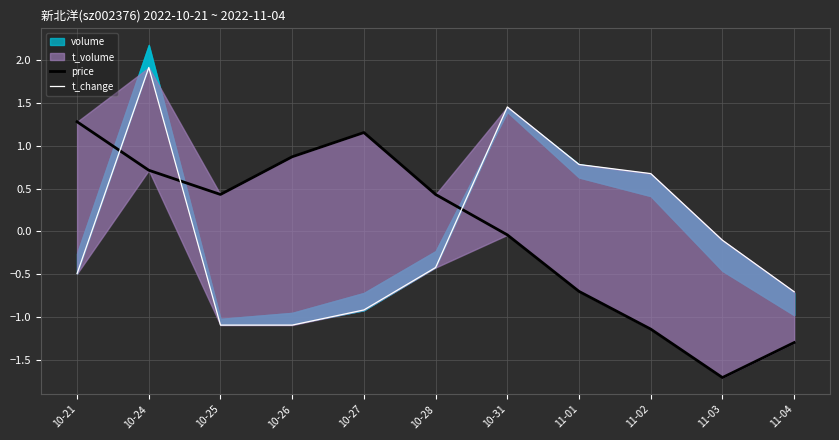

What is the value of the t_change point at the 2nd from the left?

1.9